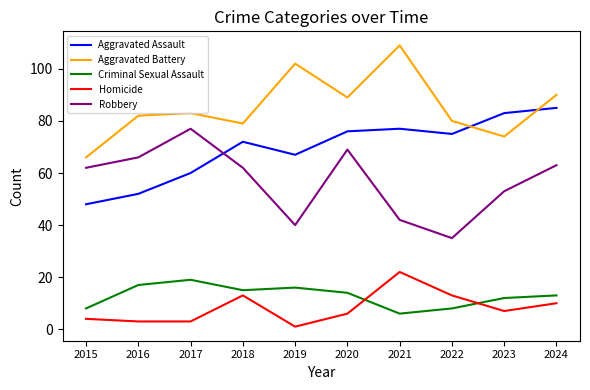

What is the difference between the maximum and minimum values in the Robbery series?

42